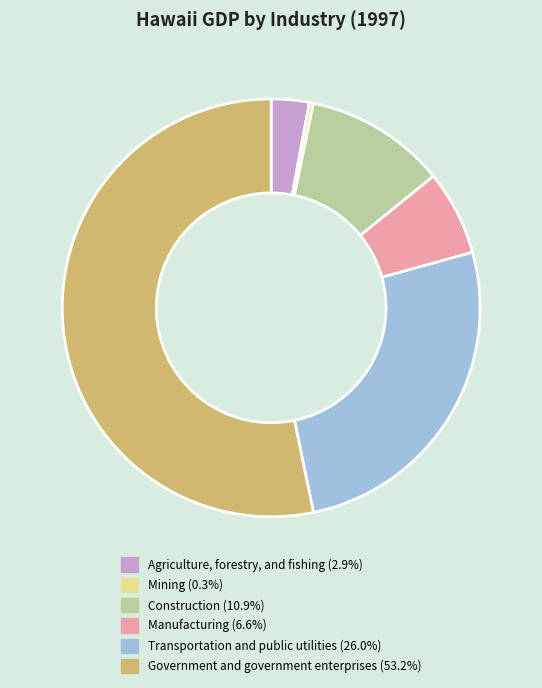

Rank the categories by value from highest to lowest.

Government and government enterprises, Transportation and public utilities, Construction, Manufacturing, Agriculture, forestry, and fishing, Mining